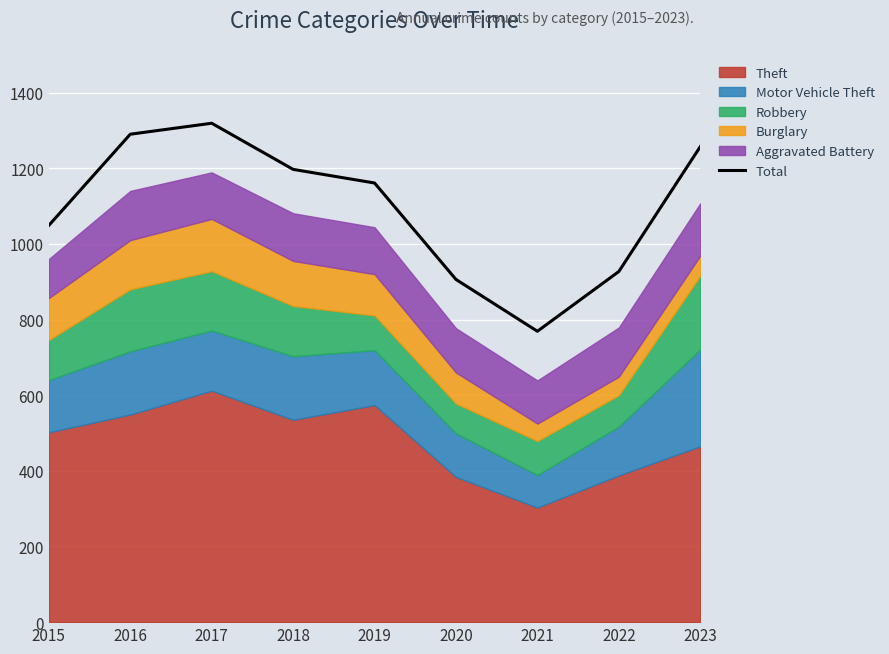

Rank the categories by value from lowest to highest.

2021, 2020, 2022, 2015, 2019, 2018, 2023, 2016, 2017